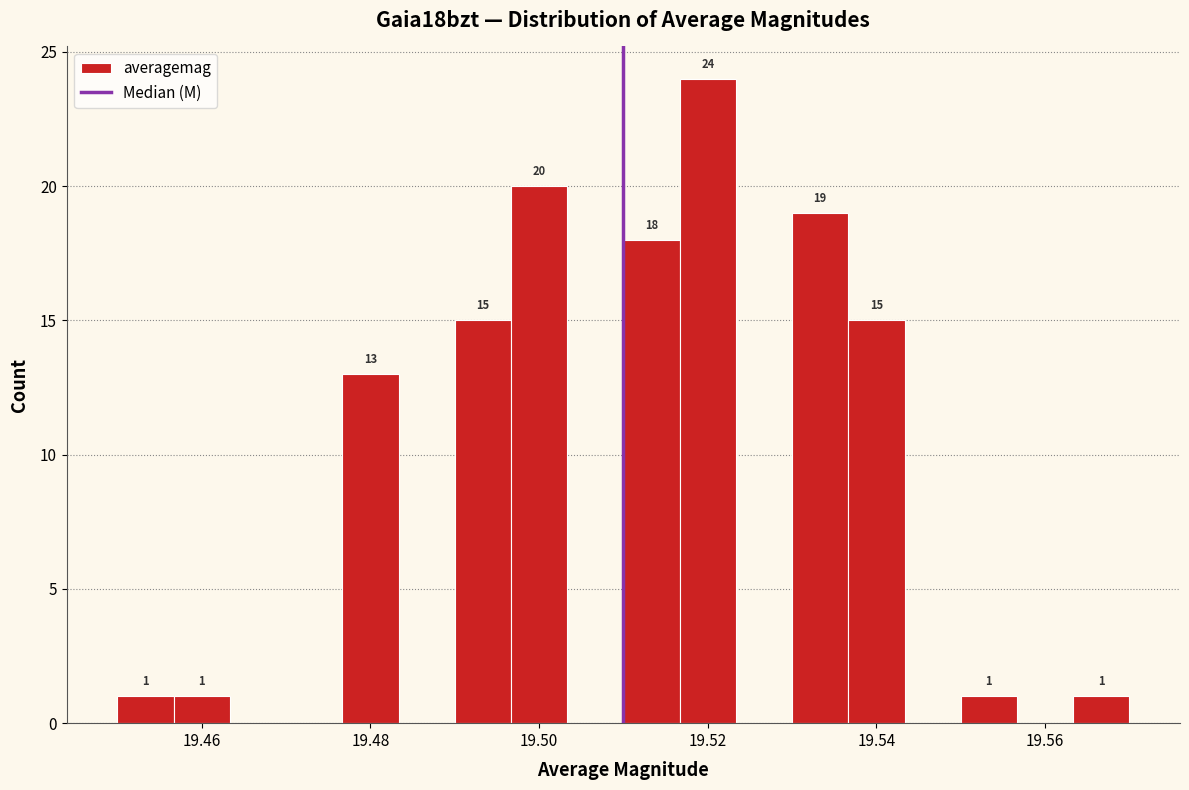

Around what value on the x-axis is the tallest bar? Give the approximate position of its centre, as read against the axis.

19.520